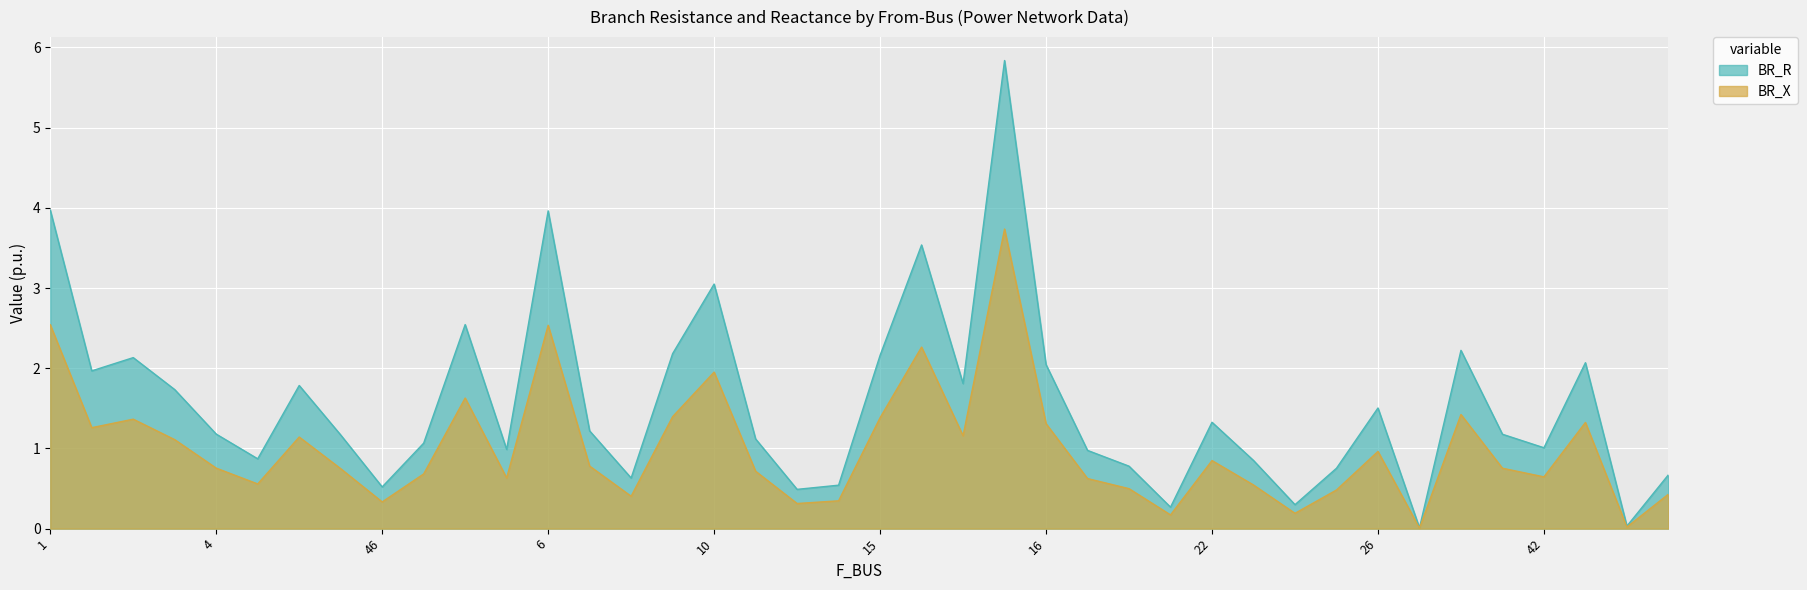

List the labels in order of BR_R value, largest first.

16, 1, 6, 20, 10, 5, 28, 9, 15, 3, 40, 16, 1, 17, 45, 4, 26, 22, 7, 4, 42, 55, 11, 46, 42, 5, 19, 47, 22, 53, 24, 29, 8, 49, 46, 12, 23, 51, 29, 27